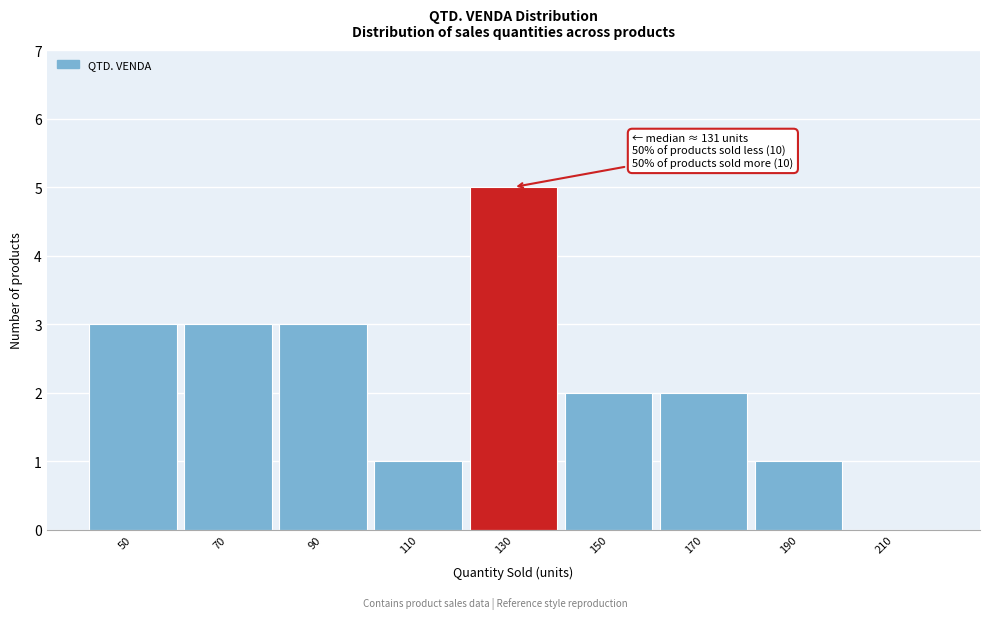

Reading right to left, what are all the values shown in this chart?

210=0	190=1	170=2	150=2	130=5	110=1	90=3	70=3	50=3